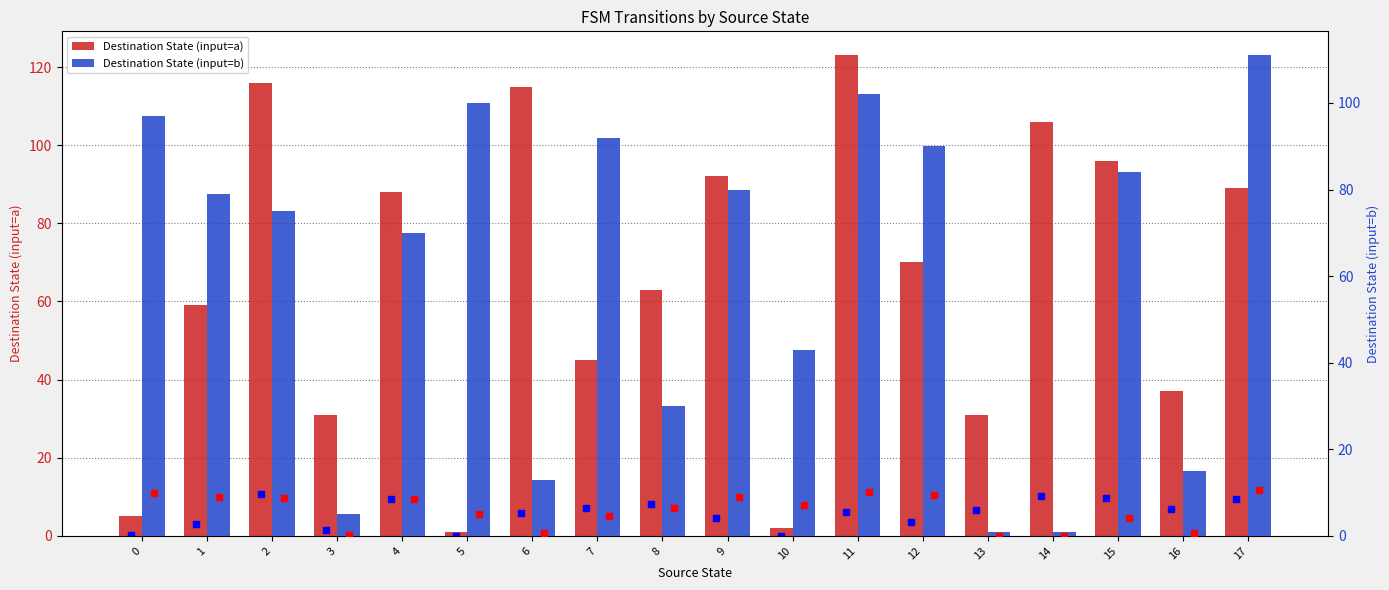

How many groups of bars are there?

18